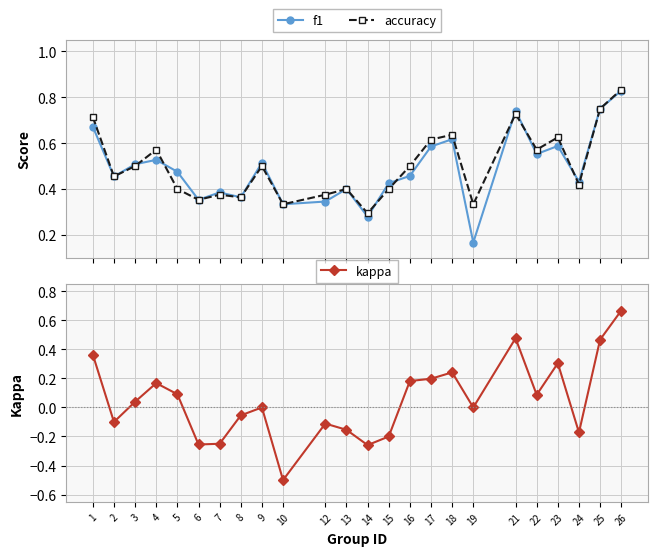

What is the value of the f1 point at the 21st from the left?

0.6